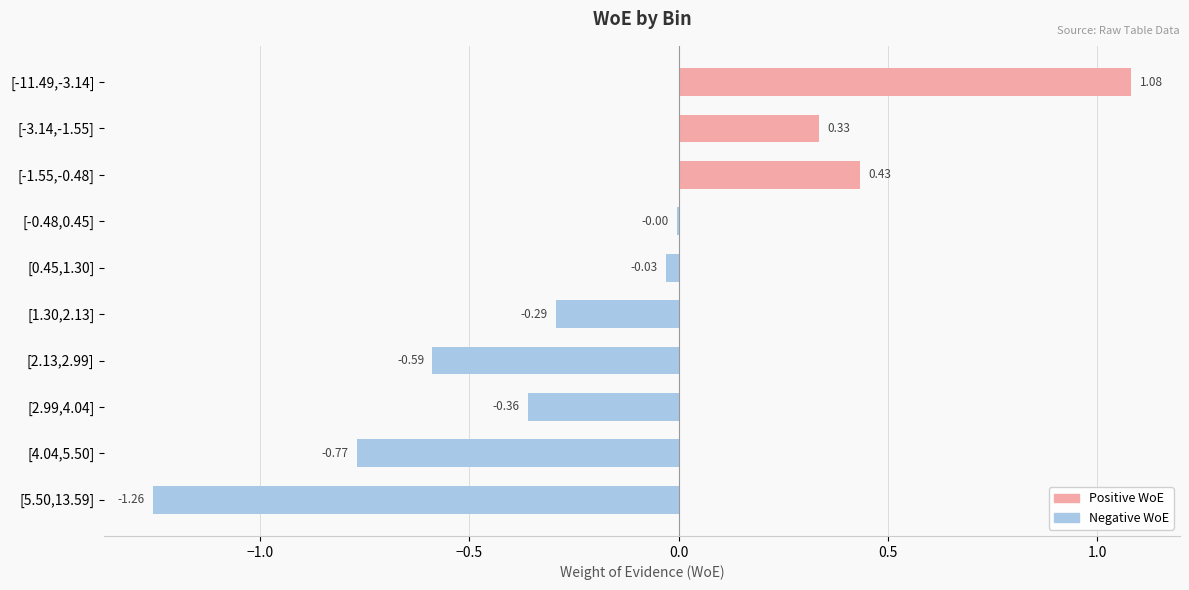

How many distinct data groups are displayed?

1